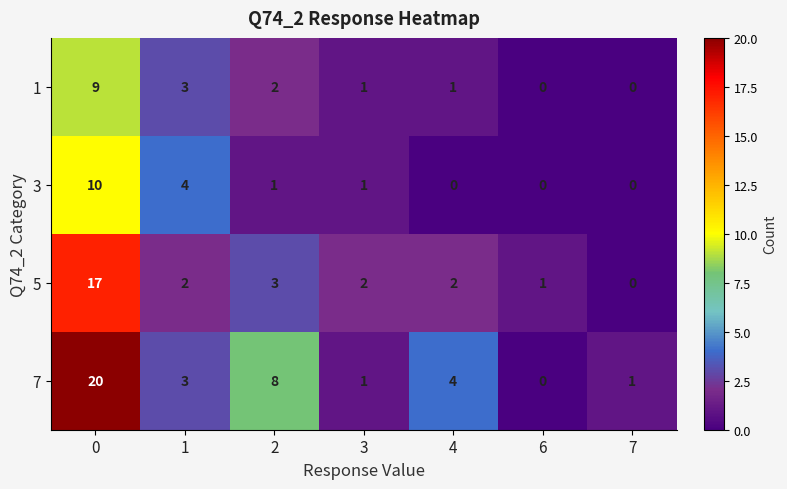

How many data points does each series have?

7